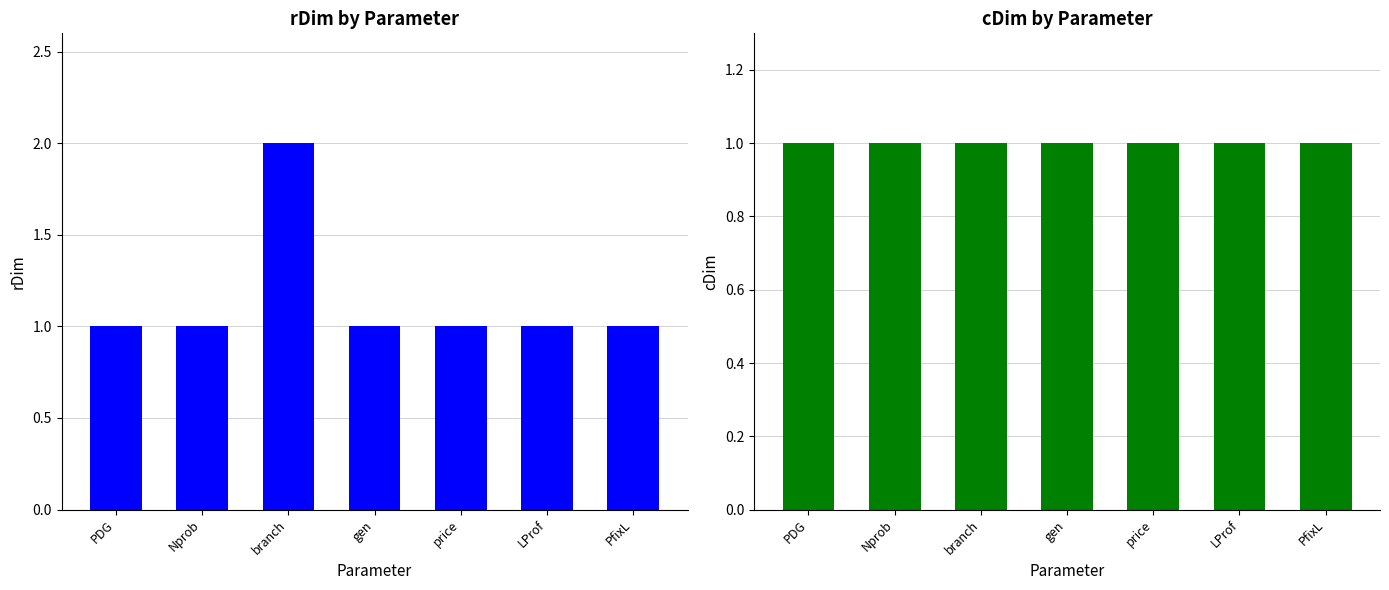

What is the label of the 3rd bar from the right?

price